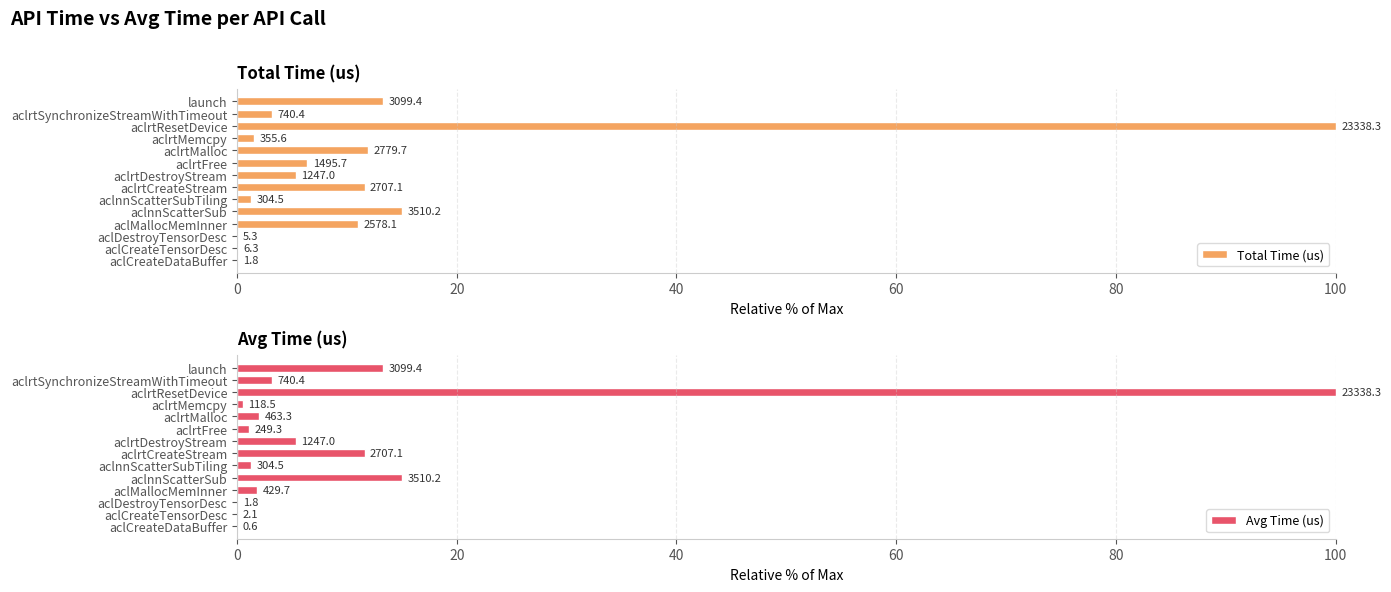

The value of Avg Time (us) at aclDestroyTensorDesc is 0.0. True or false?

False